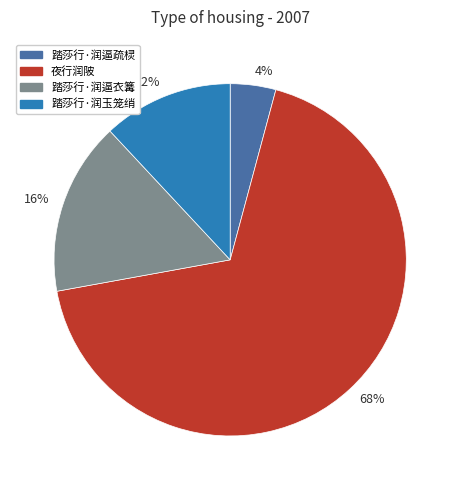

Between 68% and 12%, which is larger?

68%